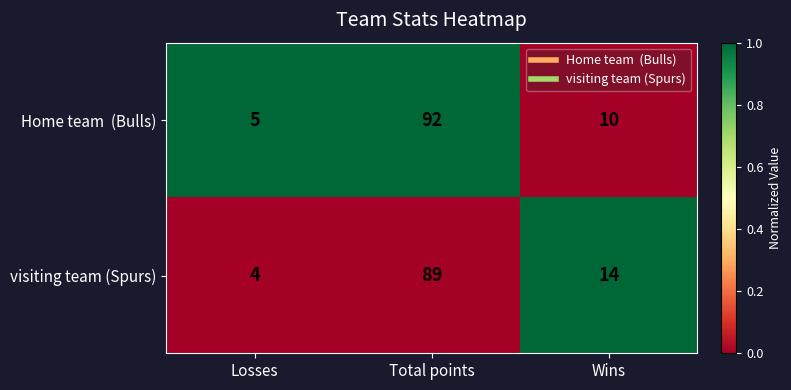

What is the difference between the highest and lowest values at Losses?

1